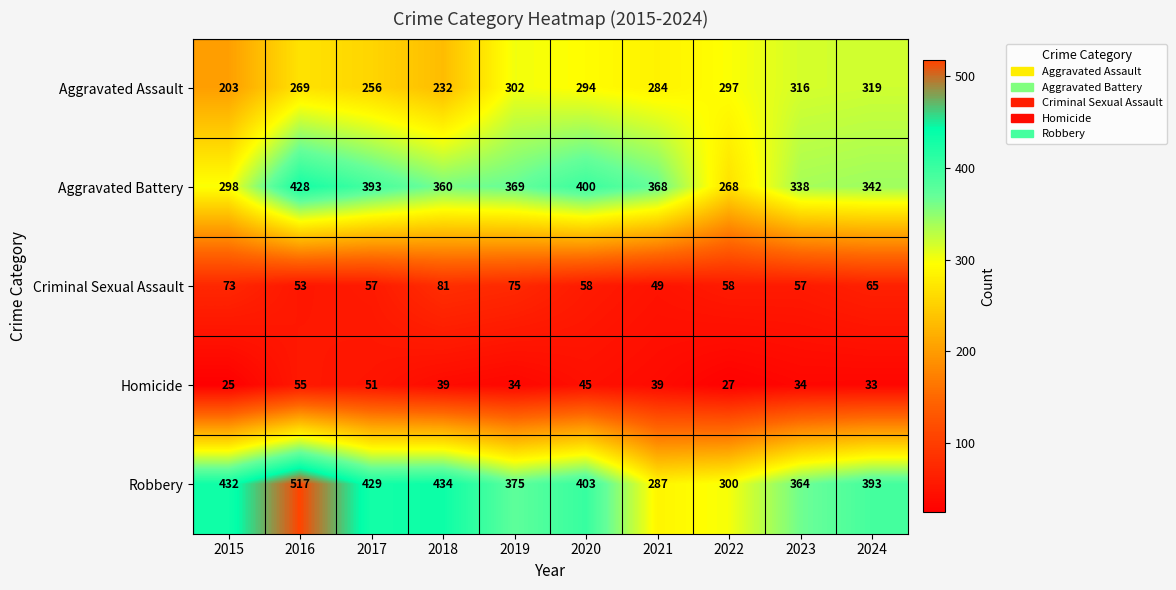

What is the sum of the Homicide values at 2021 and 2022?

66